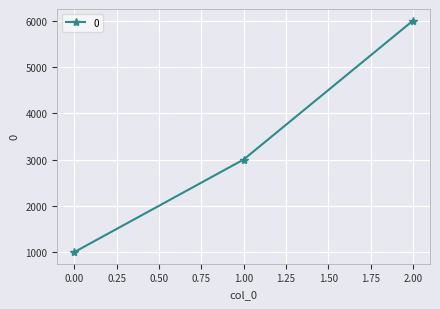

Reading left to right, list all the values displayed in this chart.

0.00=1000	1.00=3000	2.00=6000